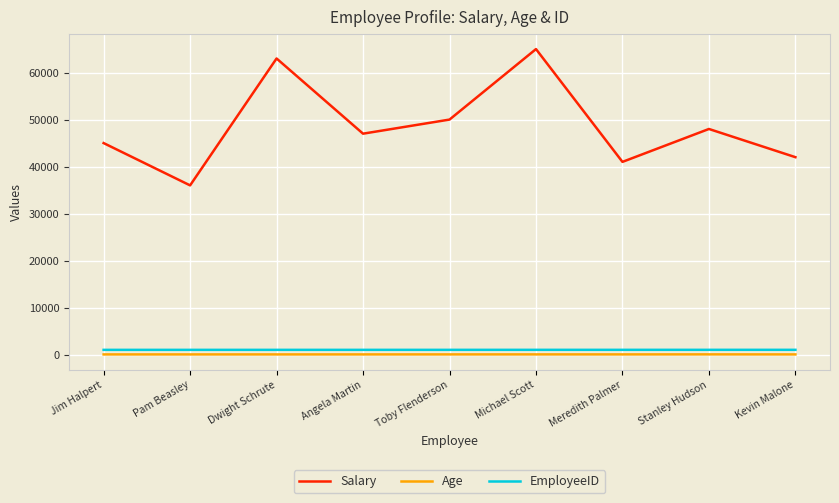

What is the maximum value for Salary?

65000